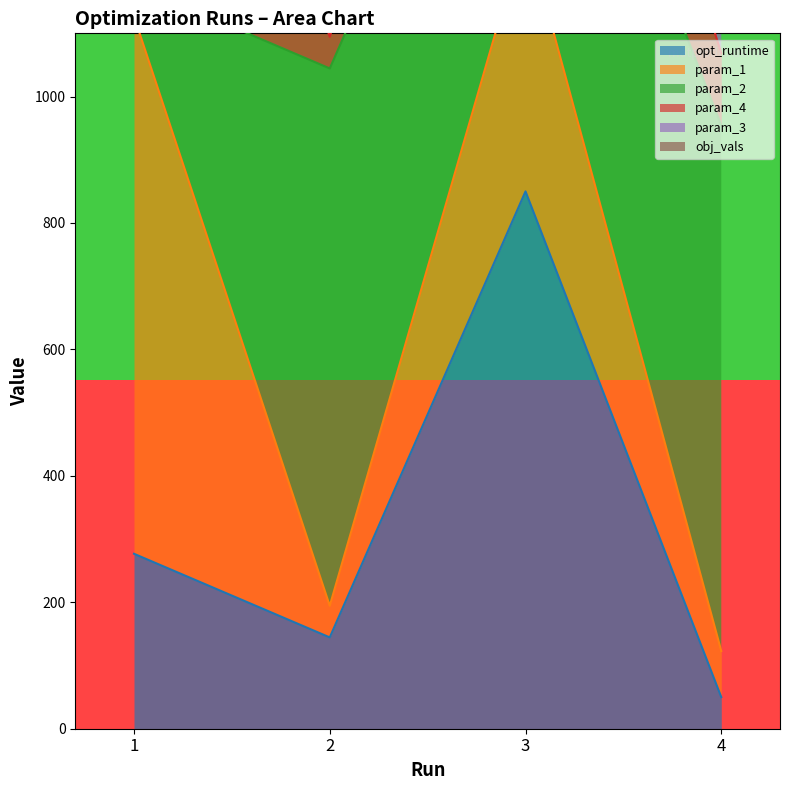

What is the lowest value of the opt_runtime series?

50.0